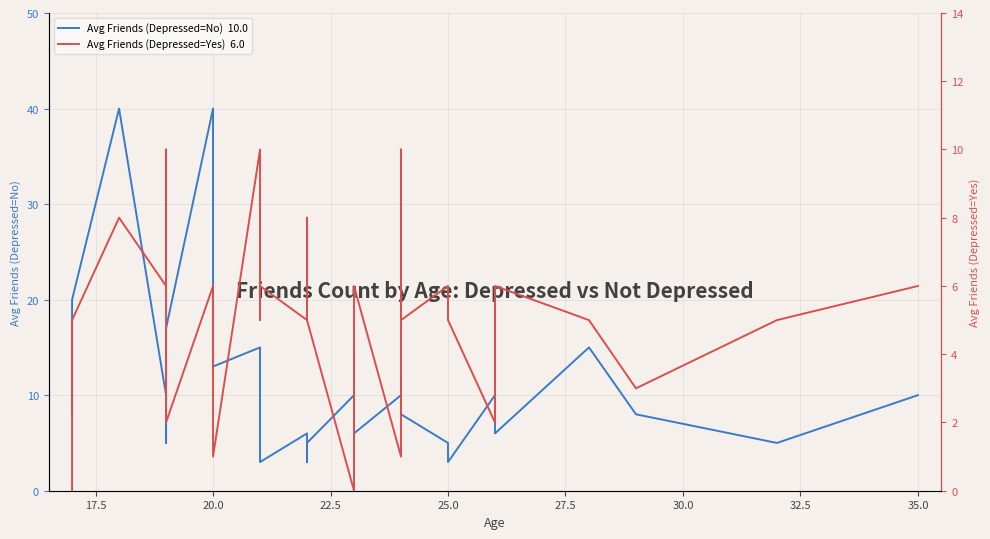

What is the difference between the second highest and second lowest values in the Avg Friends (Depressed=No)  10.0 series?

37